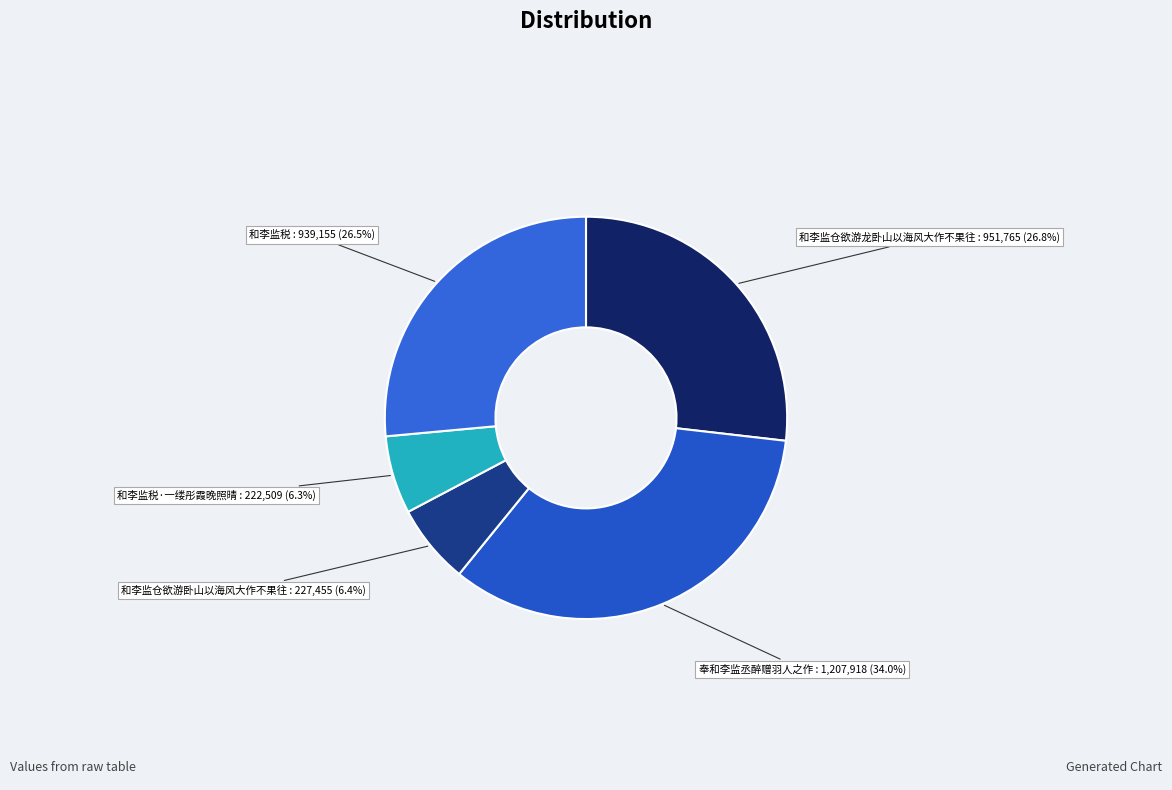

To the nearest percent, what percentage of the pie is 和李监仓欲游龙卧山以海风大作不果往?

27%